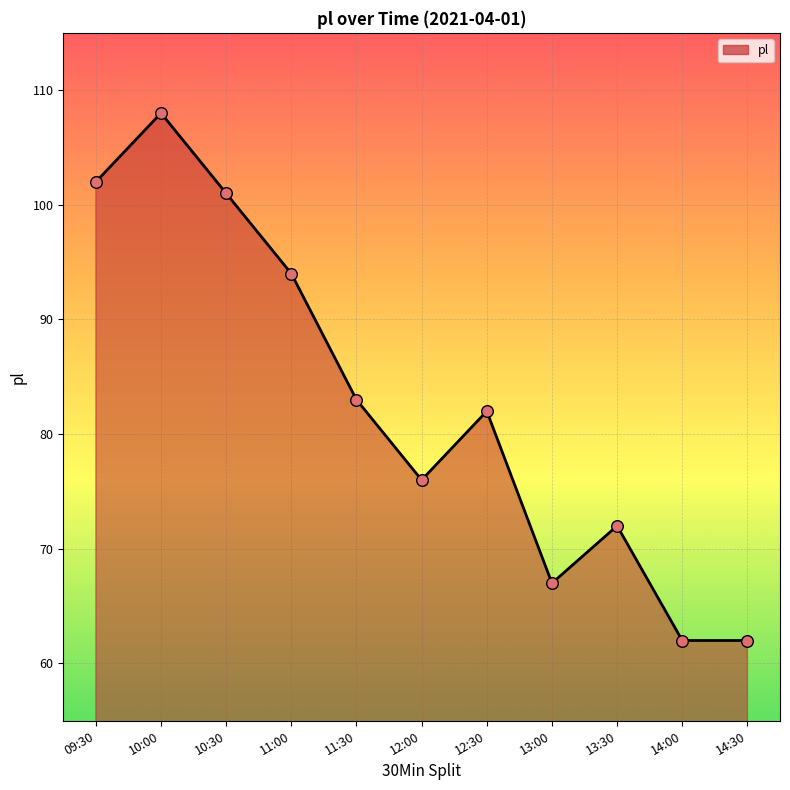

Which has a higher value, 11:30 or 14:30?

11:30